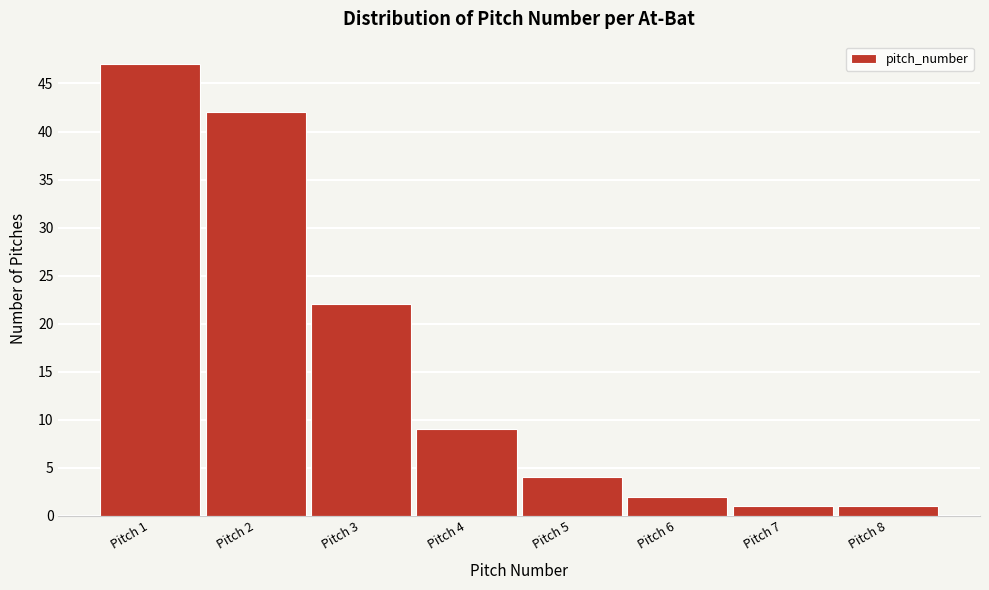

Reading left to right, list every bar in this chart as the range it spans on the x-axis followed by its height. The values are not printed on the chart, so give them approximately, as read against the axis.

0.5 to 1.5: 47
1.5 to 2.5: 42
2.5 to 3.5: 22
3.5 to 4.5: 9
4.5 to 5.5: 4
5.5 to 6.5: 2
6.5 to 7.5: 1
7.5 to 8.5: 1